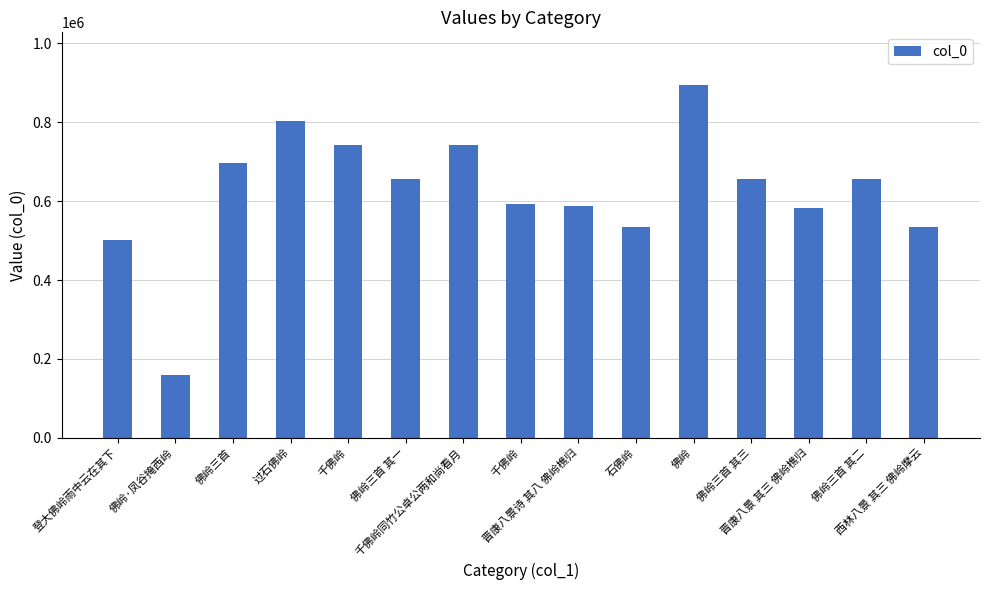

Reading left to right, extract all data points from this chart.

登大佛岭雨中云在其下=501190	佛岭·凤谷掩西岭=159462	佛岭三首=696133	过石佛岭=803124	千佛岭=743363	佛岭三首 其一=656896	千佛岭同竹公卓公两和尚看月=743161	千佛岭=592702	晋康八景诗 其八 佛岭樵归=586574	石佛岭=534373	佛岭=894062	佛岭三首 其三=656898	晋康八景 其三 佛岭樵归=582406	佛岭三首 其二=656897	西林八景 其三 佛岭摩云=535198